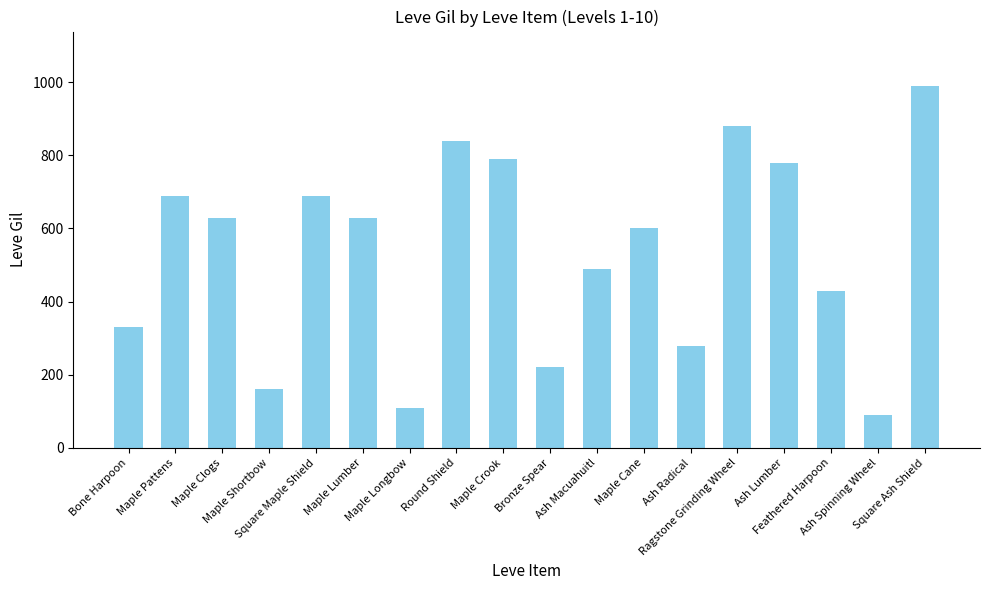

What is the label of the 10th bar from the right?

Maple Crook